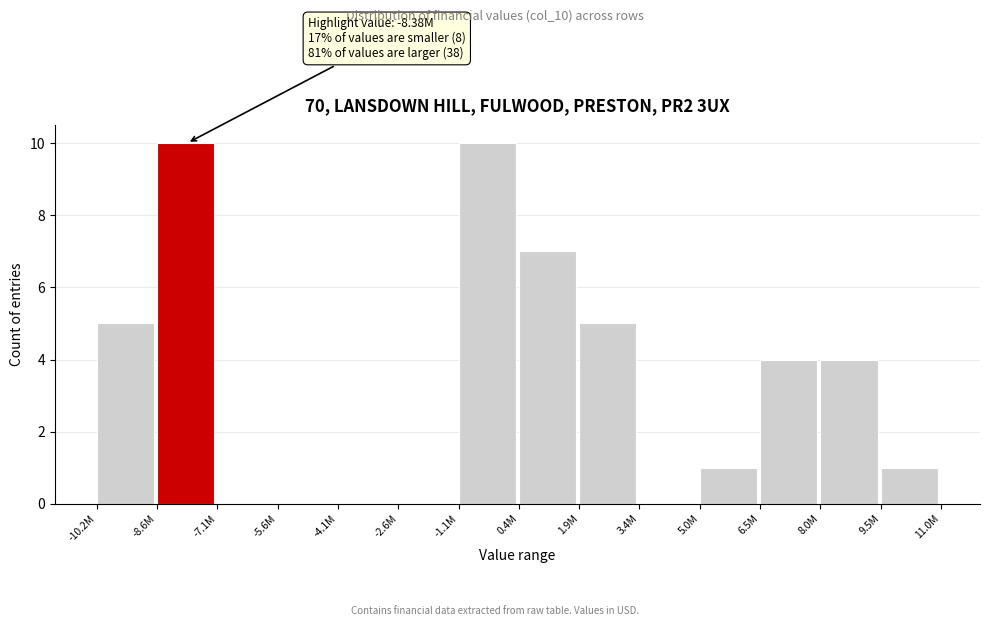

Reading right to left, transcribe all the data shown in this chart.

9.5M=1	8.0M=4	6.5M=4	5.0M=1	3.4M=0	1.9M=5	0.4M=7	-1.1M=10	-2.6M=0	-4.1M=0	-5.6M=0	-7.1M=0	-8.6M=10	-10.2M=5